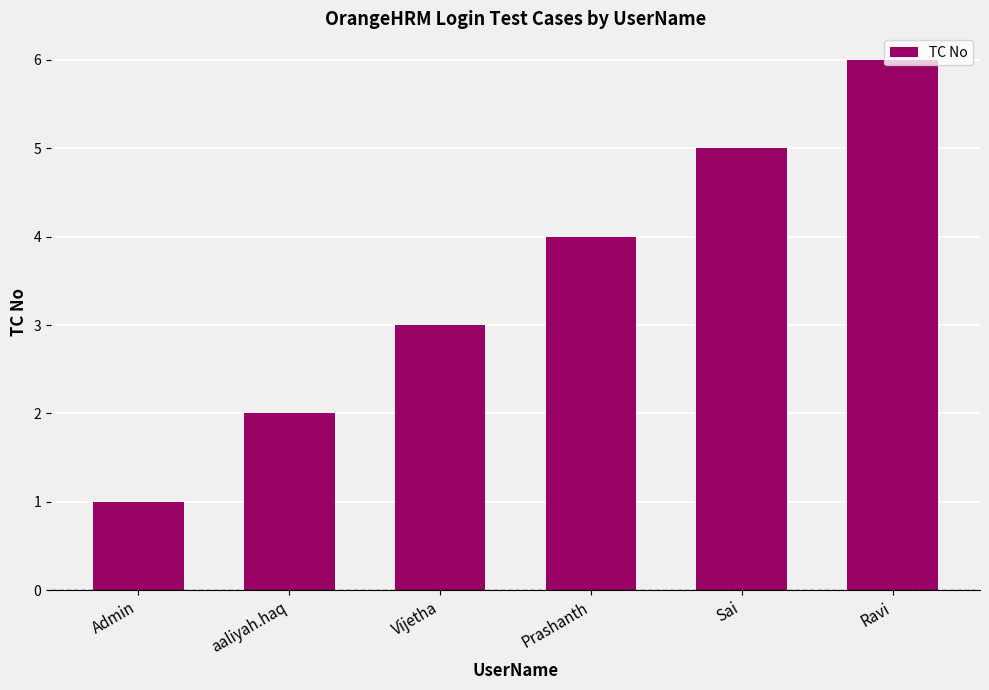

Approximately how many times larger is the value at Admin compared to Vijetha?

0.3